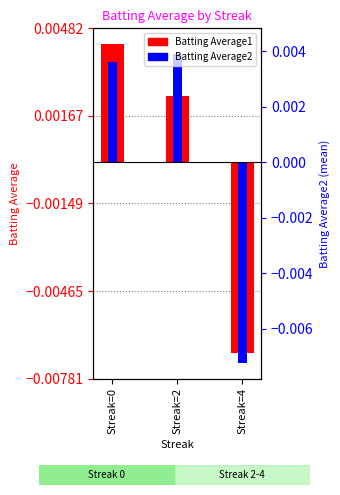

Is the value of Batting Average2 at Streak=2 greater than the value of Batting Average1 at Streak=2?

Yes